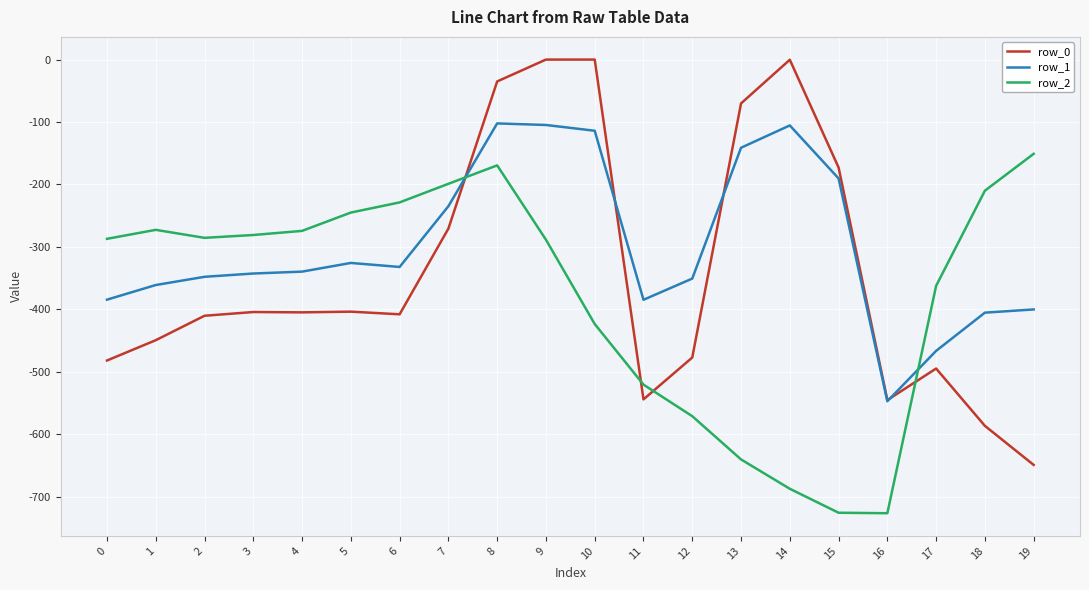

At 6, list the series in order from largest to smallest.

row_2, row_1, row_0